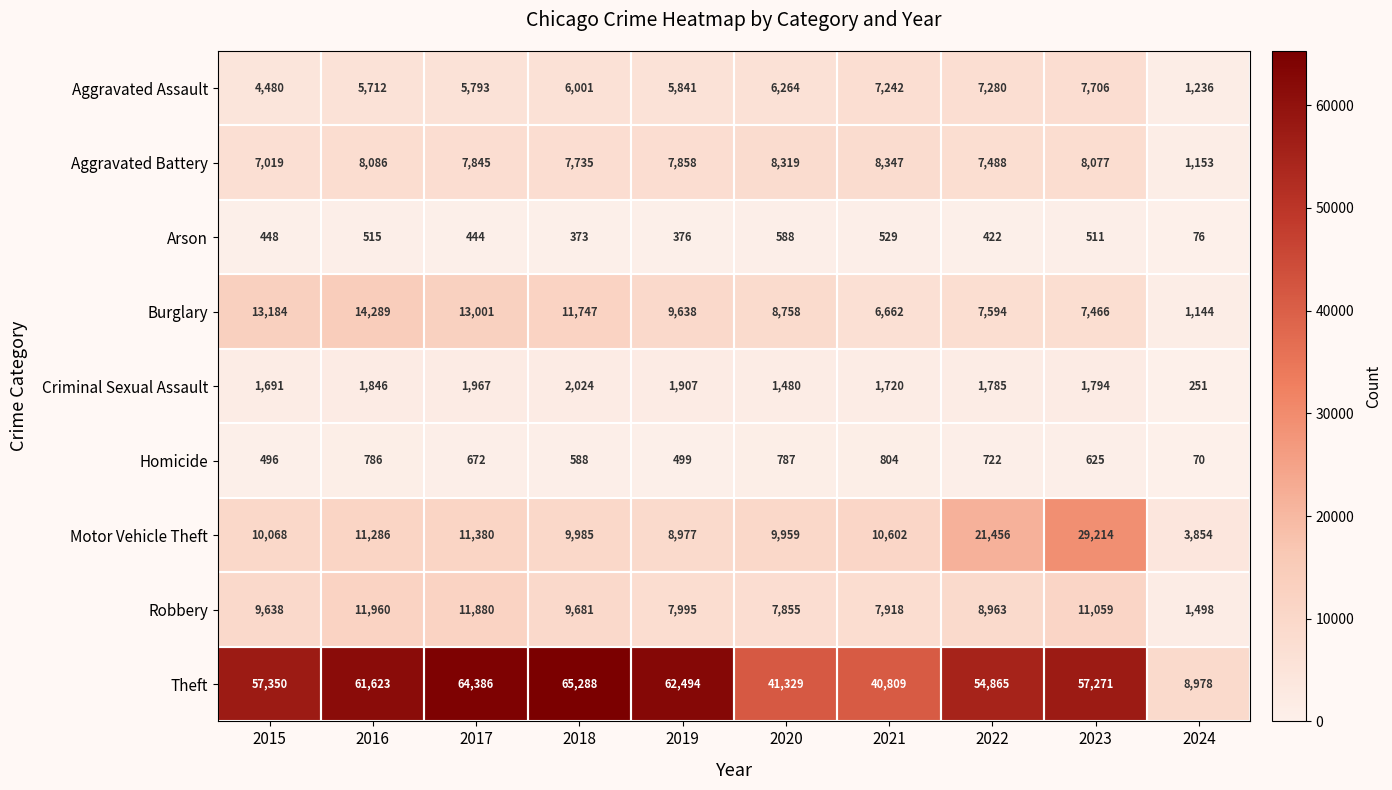

The Aggravated Assault series shows 10077 at 2017. True or false?

False